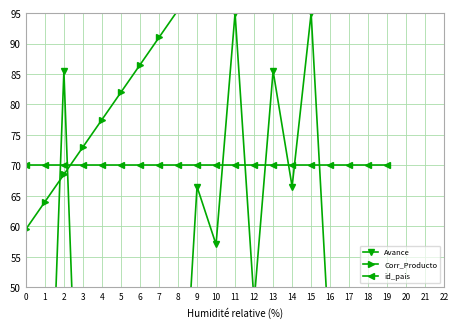

True or false: id_pais has more than 2 interior local peaks.

False